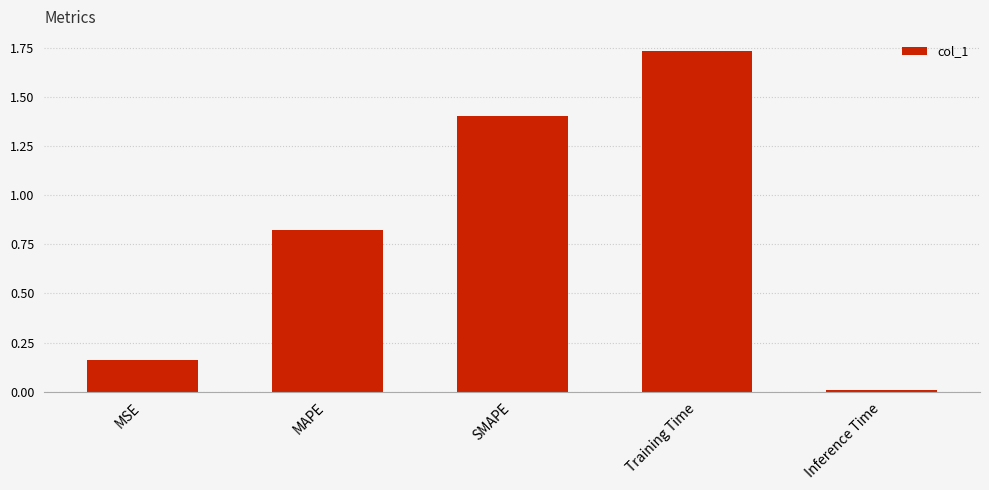

What is the change in value from Training Time to Inference Time?

-1.7